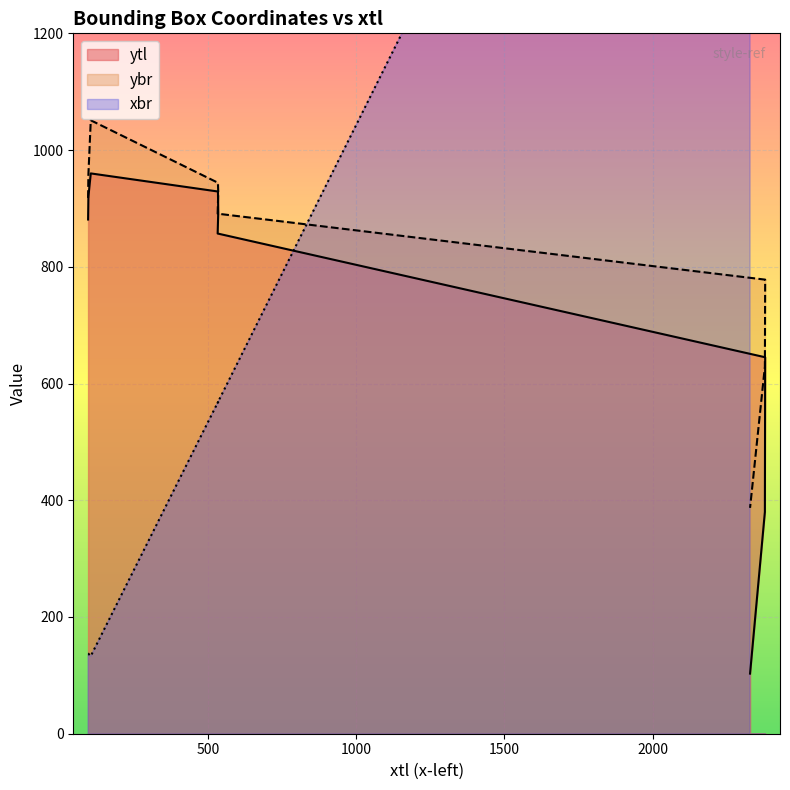

In xbr, how many points are lower than both neighbors (excluding endpoints)?

2